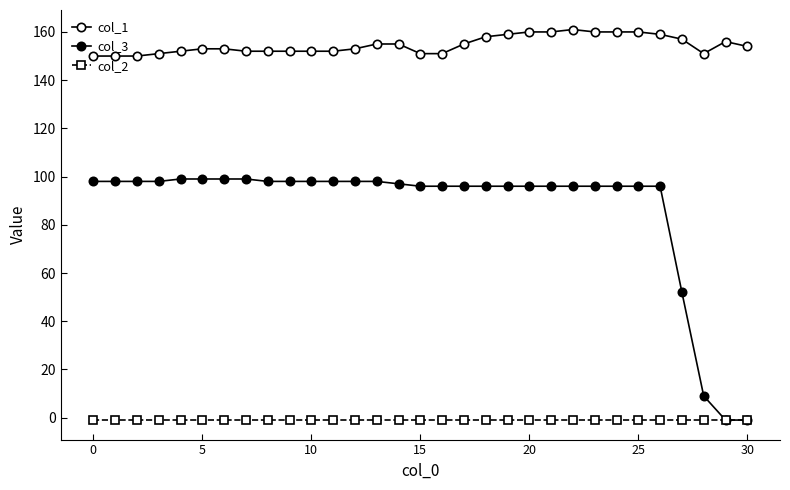

Is this an area chart (filled region under the line)?

No